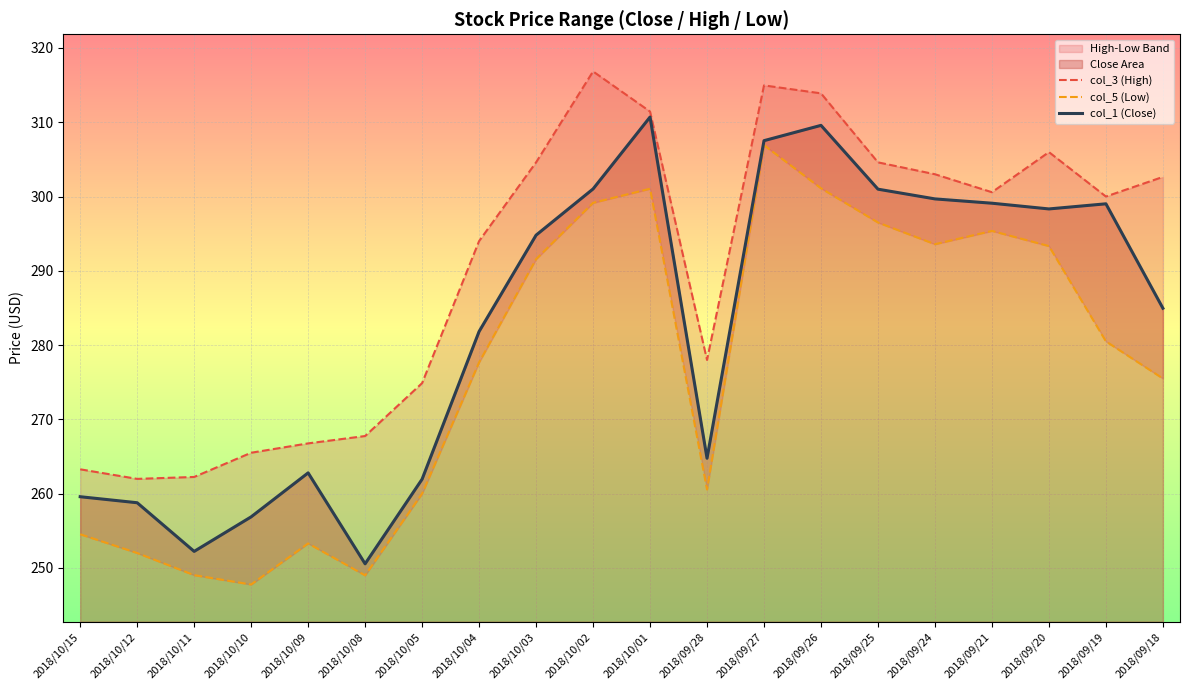

True or false: col_5 (Low) and col_1 (Close) intersect in this chart.

False